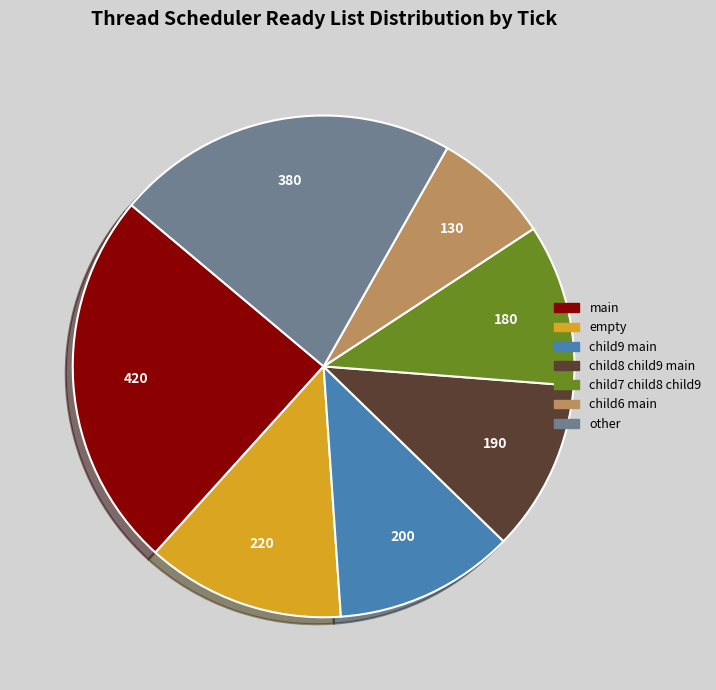

Is there any slice that represents more than half of the pie?

No